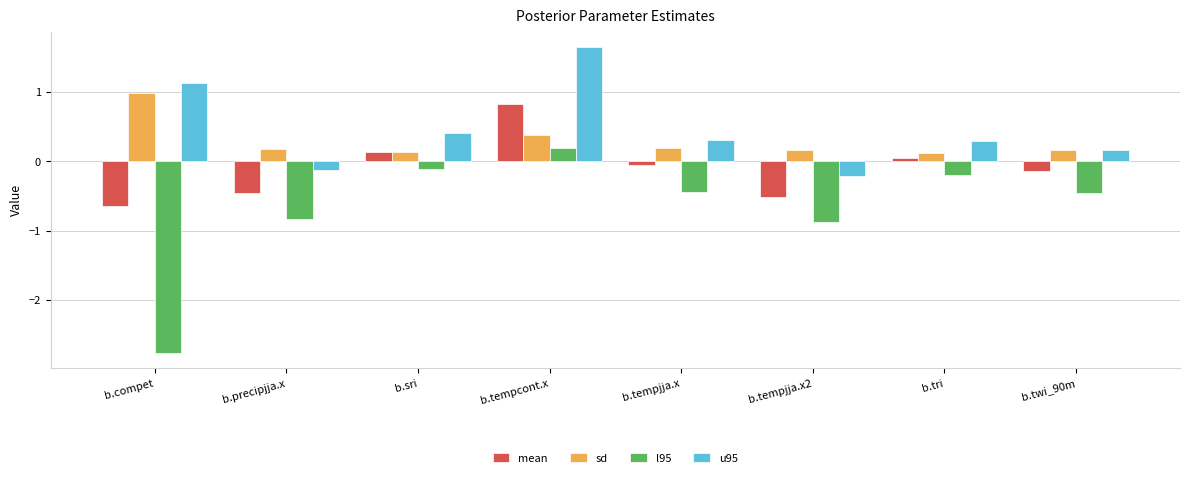

What is the label of the 4th bar from the left?

b.tempcont.x